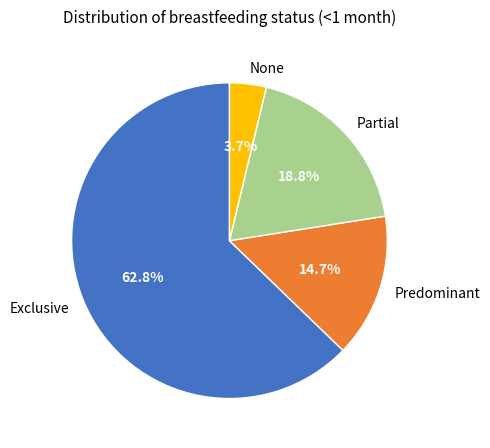

How many segments does this pie chart have?

4